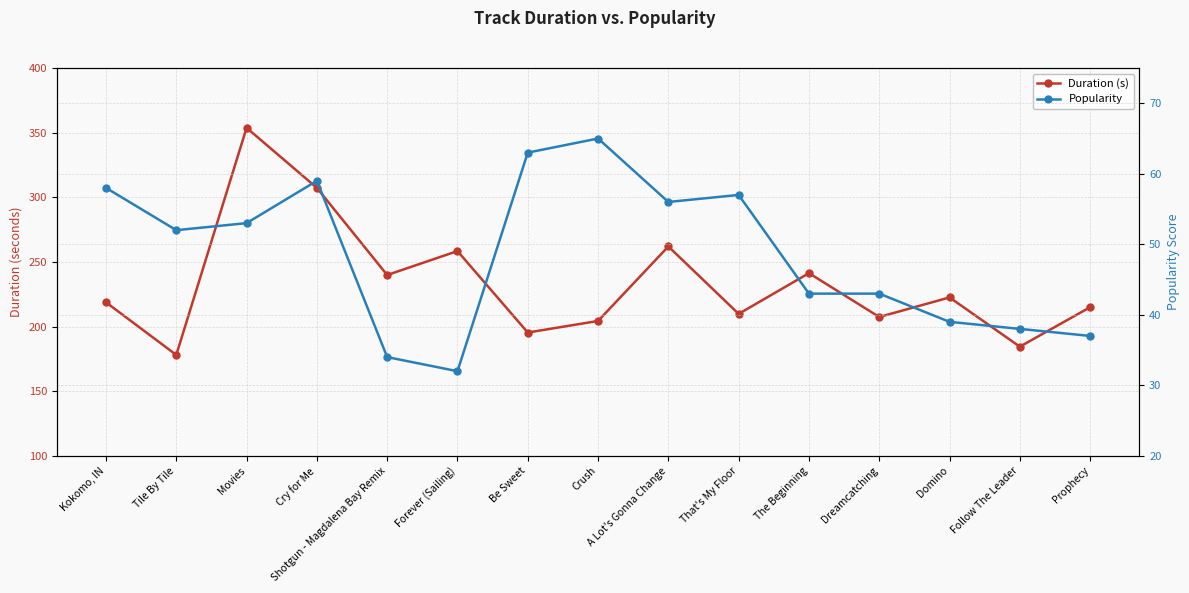

What is the sum of all Popularity values?

729.0